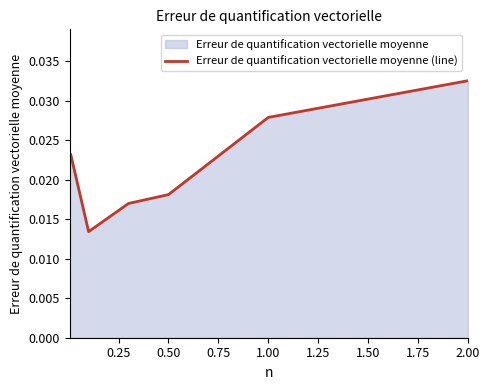

True or false: the data has more than 2 interior local peaks.

False